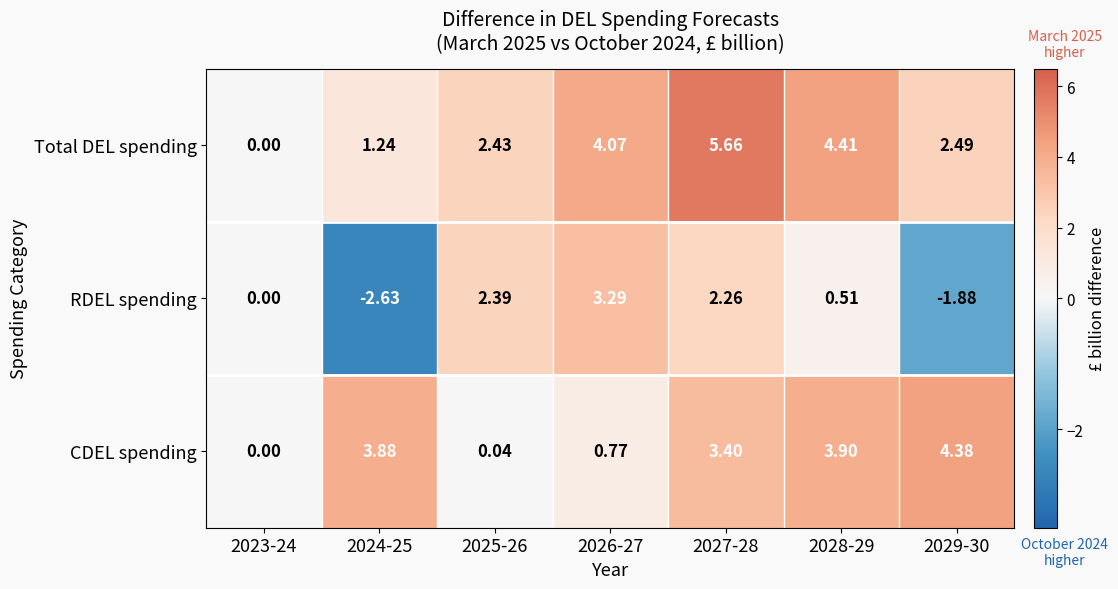

Which series changed the most between 2023-24 and 2025-26?

Total DEL spending